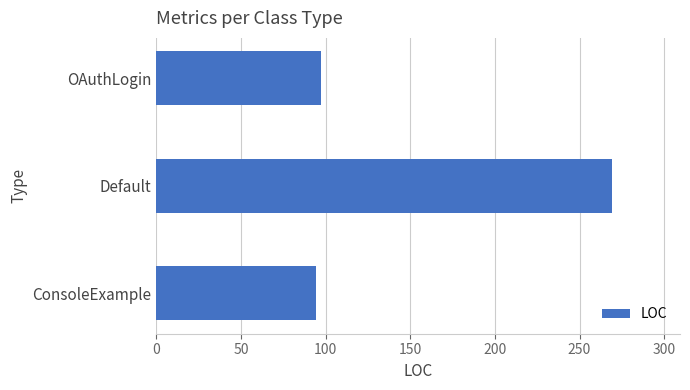

How many bars are there in total?

3